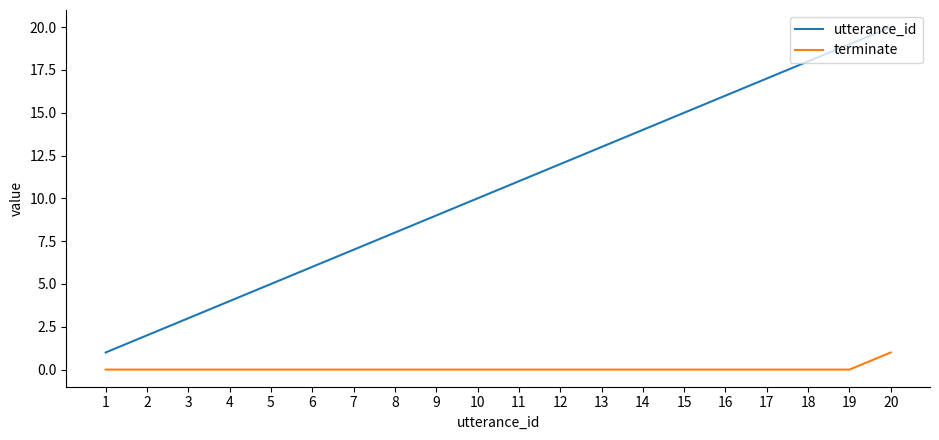

Which series has the largest total across all categories?

utterance_id